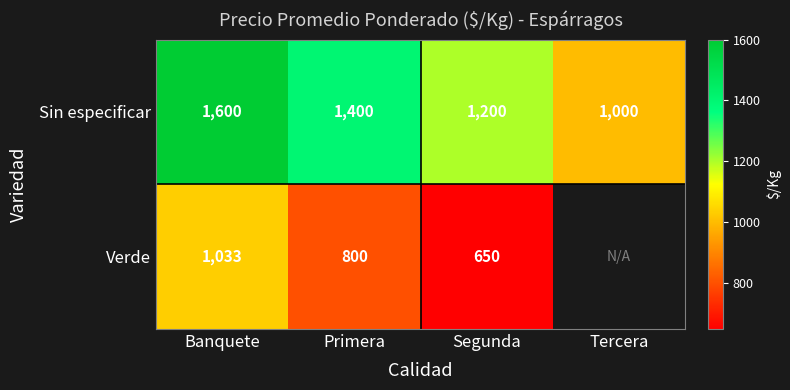

At which category is the sum across all series the highest?

Banquete